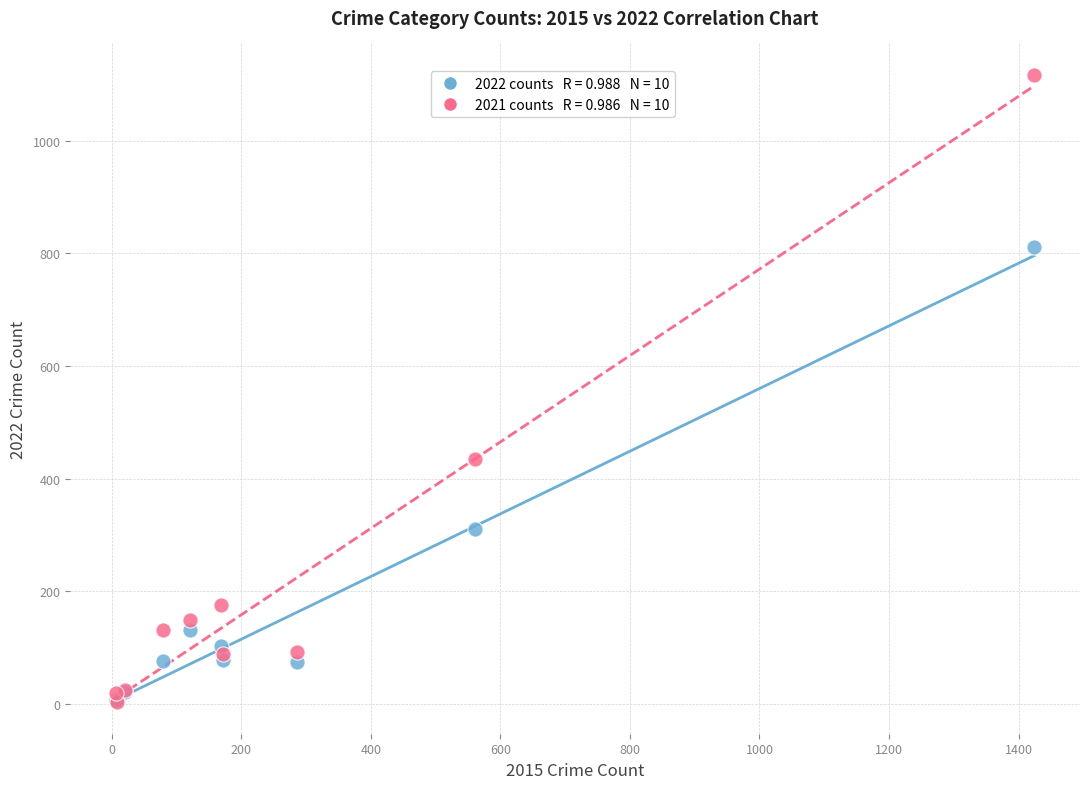

Across all series, what Y value is closest to 560?

435